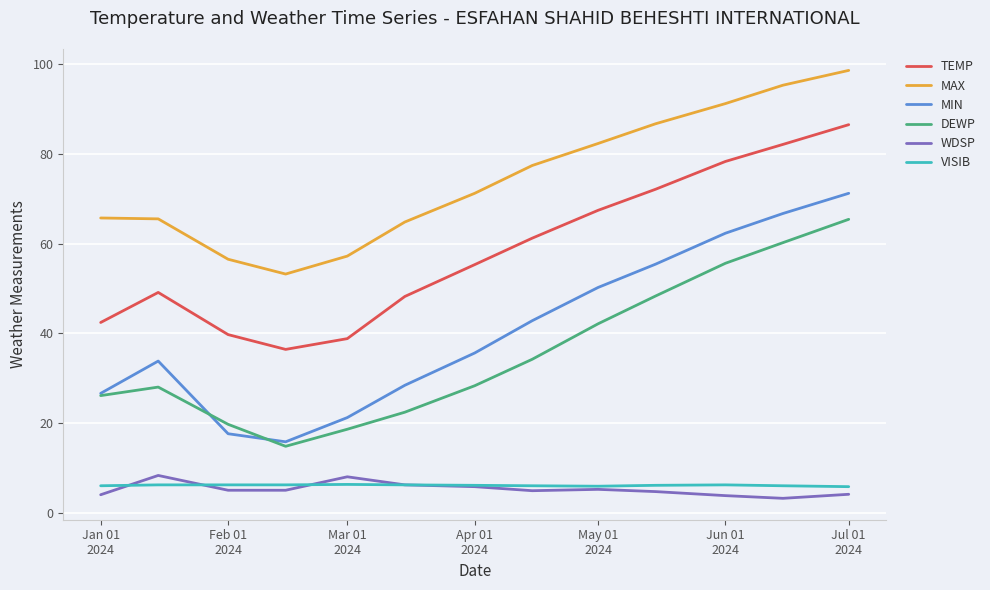

Count the number of data series in this chart.

6